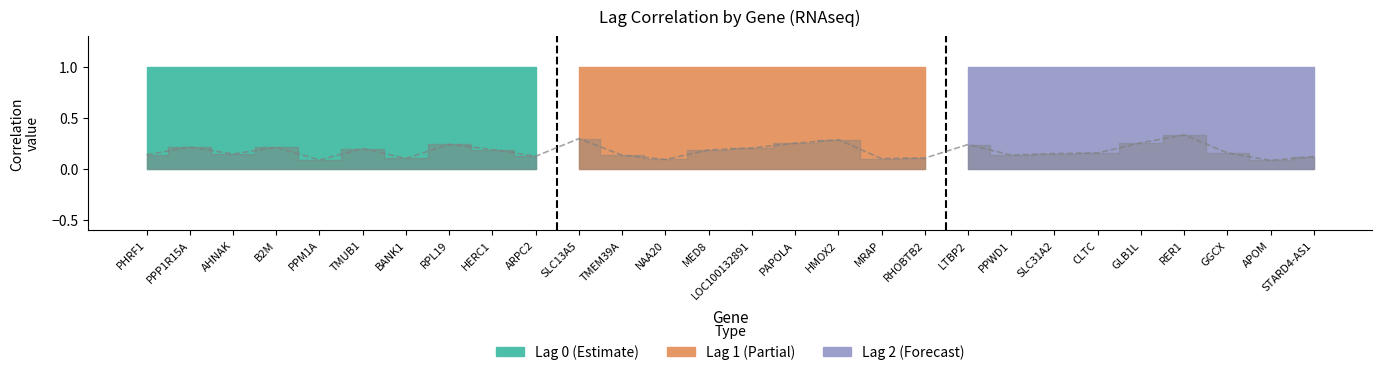

True or false: Lag 1 and Lag 0 intersect in this chart.

False